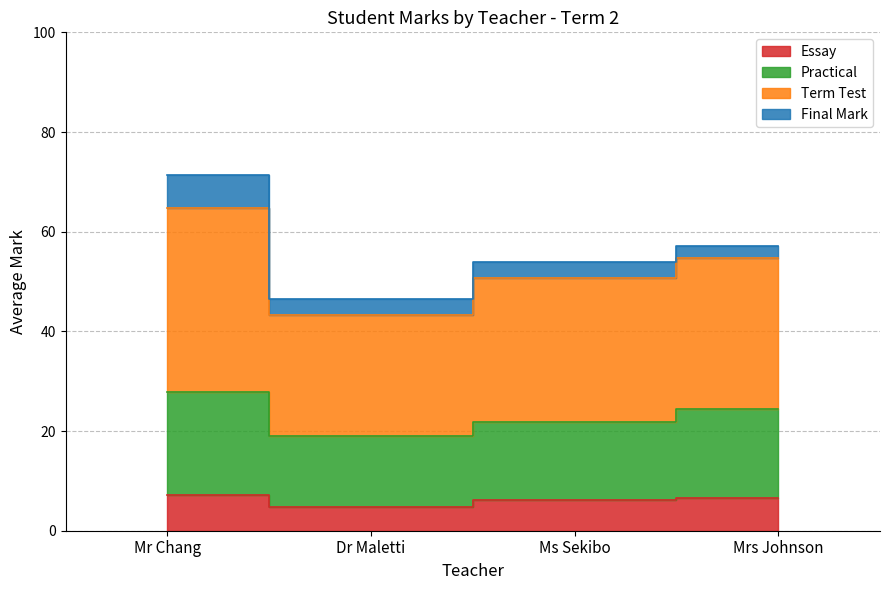

Which series ends up on top after the final intersection of Practical and Term Test?

Term Test